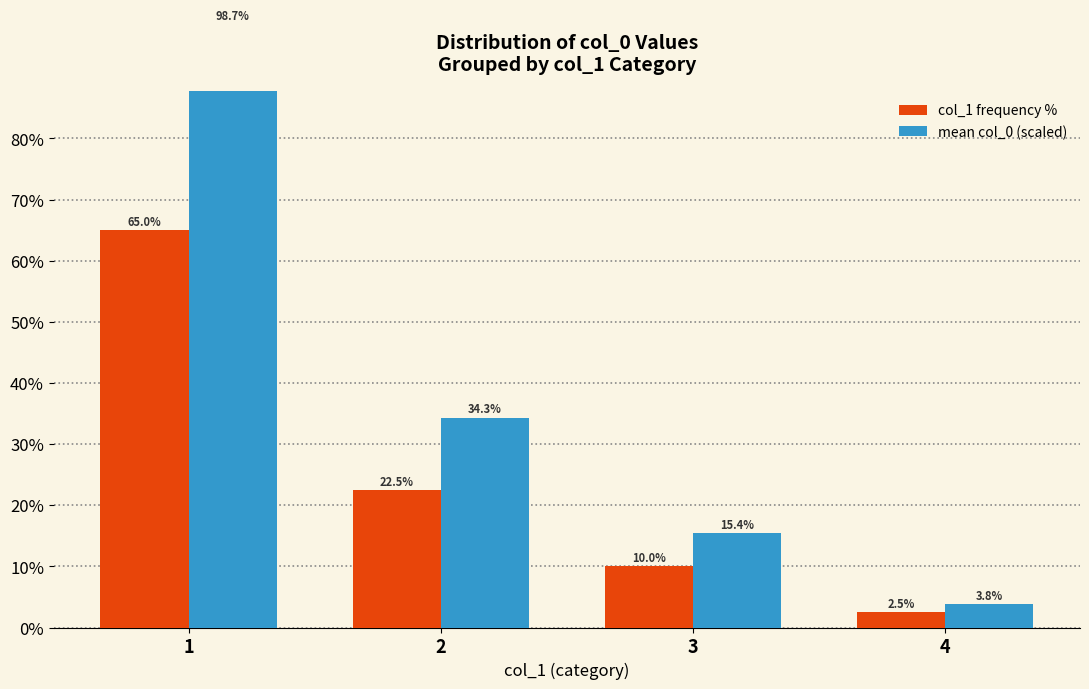

At which label does mean col_0 (scaled) first exceed 34?

1